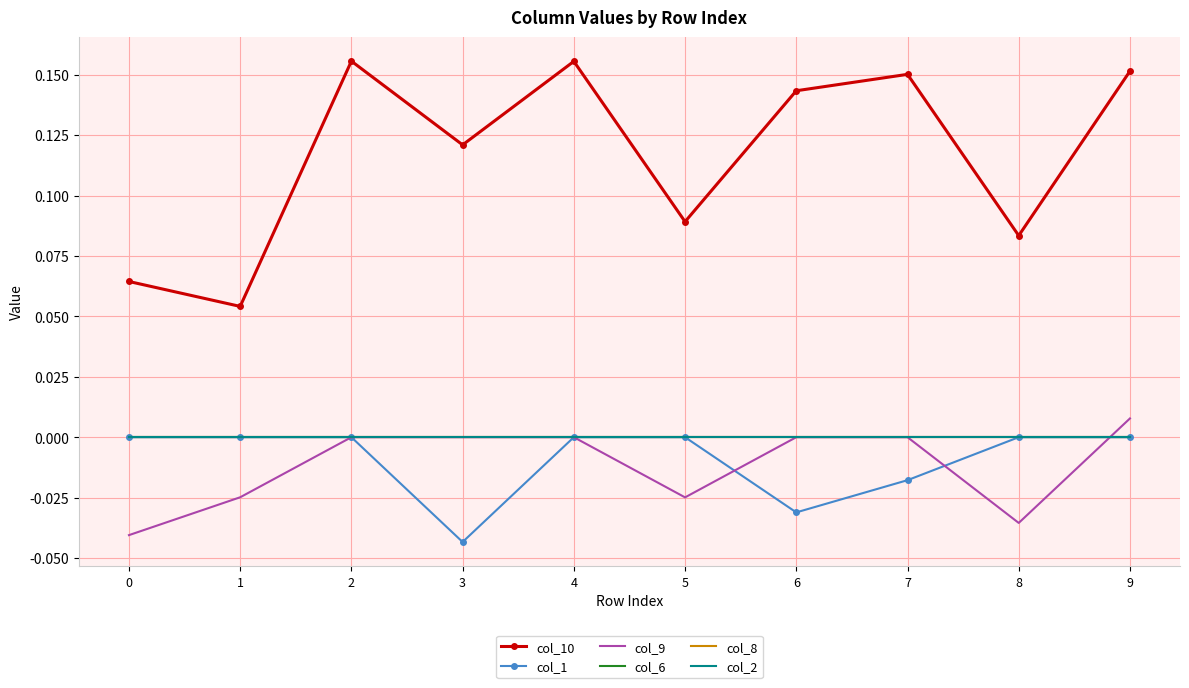

Which series has the largest range (max minus min)?

col_10